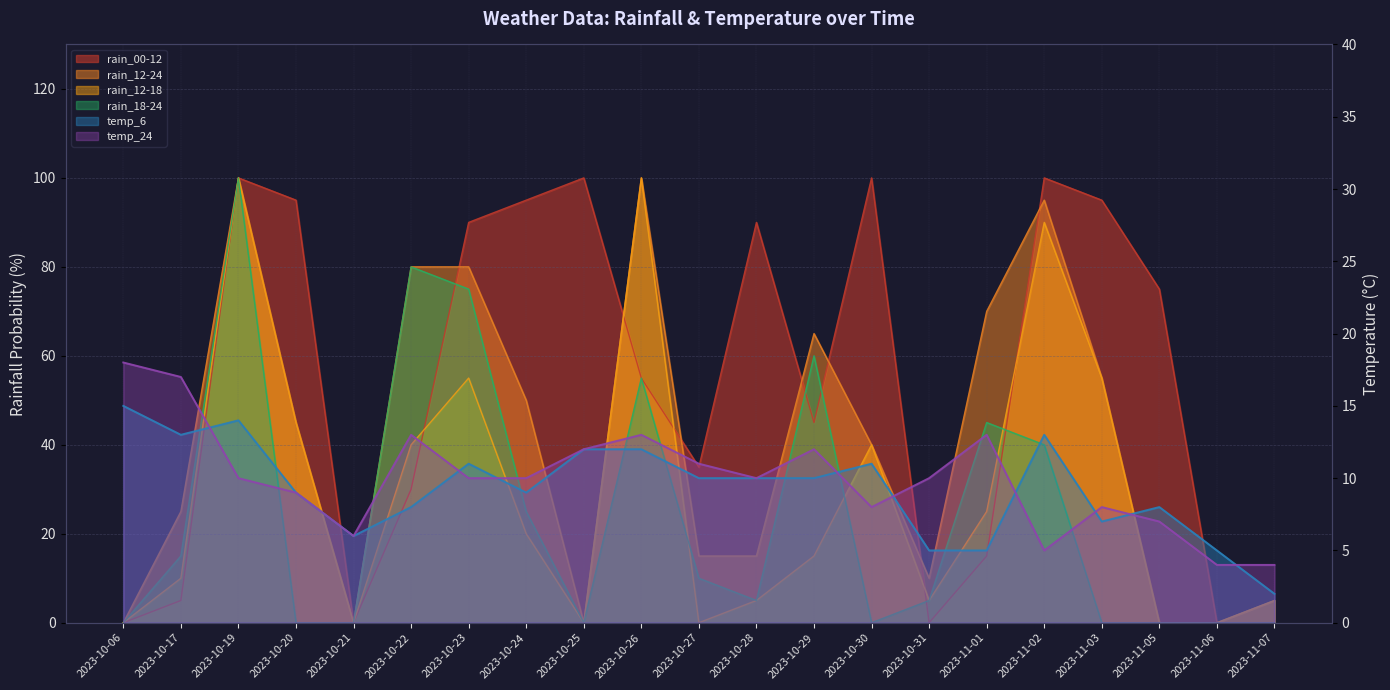

Which series has the largest total across all categories?

rain_00-12